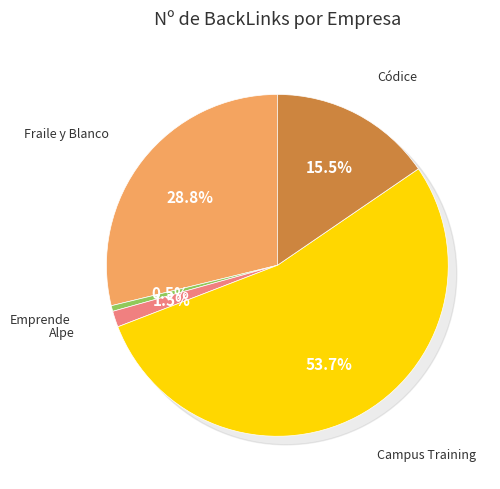

What portion of the pie excludes Campus Training?

46.3%